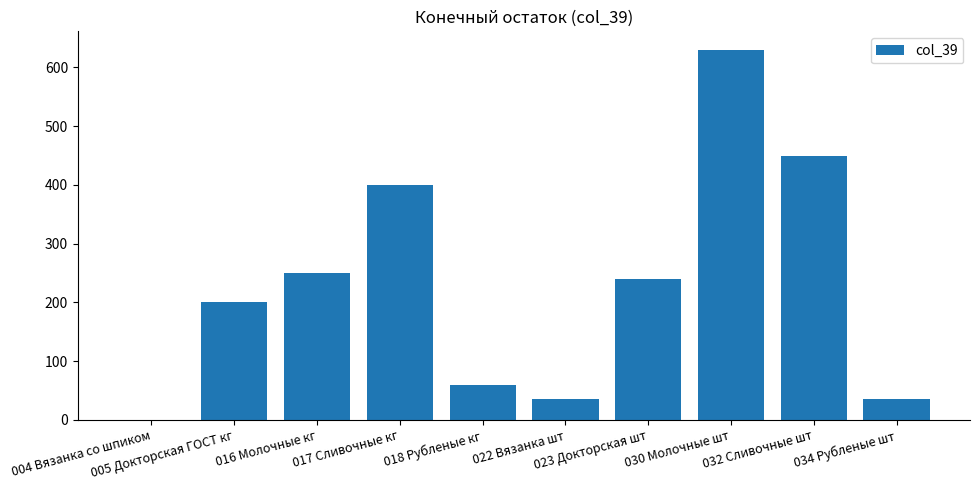

How many series are shown in this chart?

1